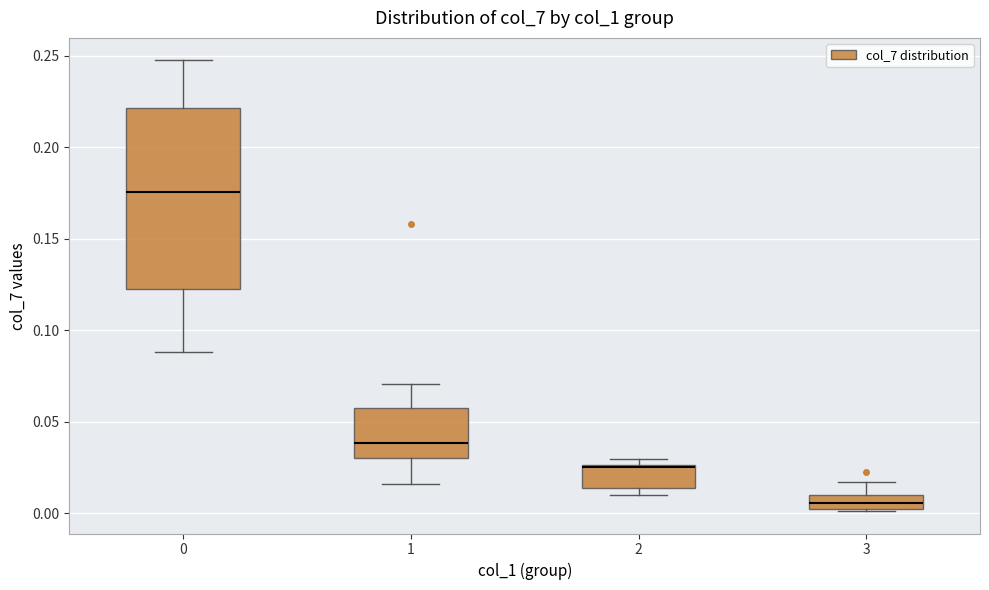

Which box has the highest median line?

0